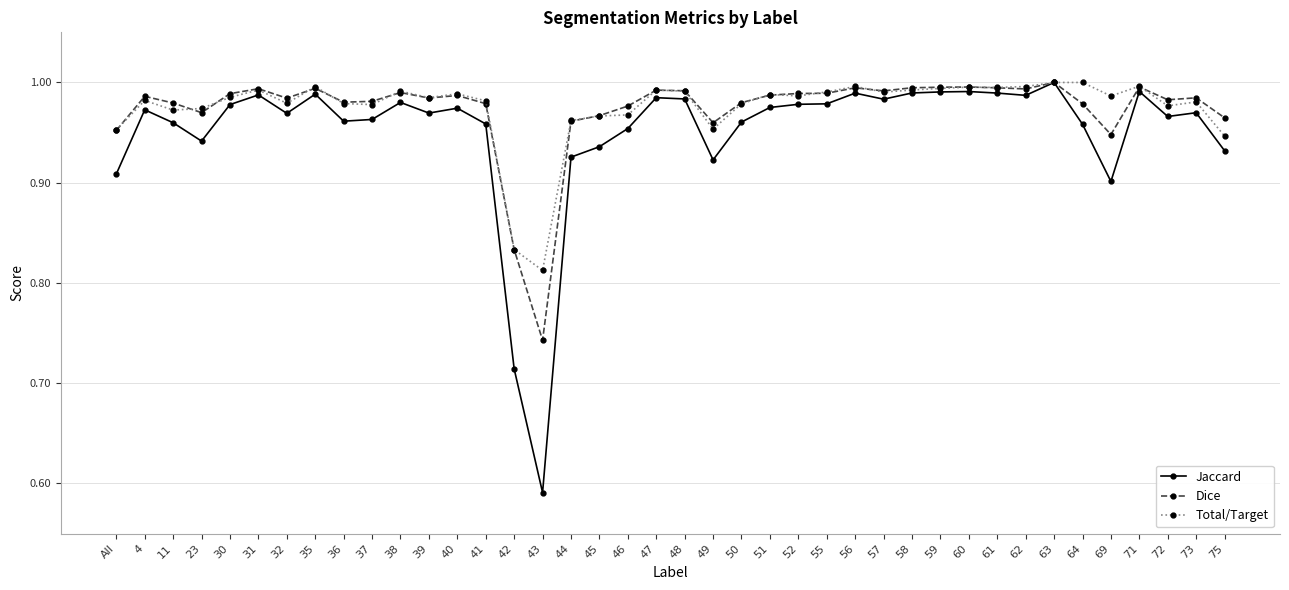

What is the label of the 19th point from the right?

49